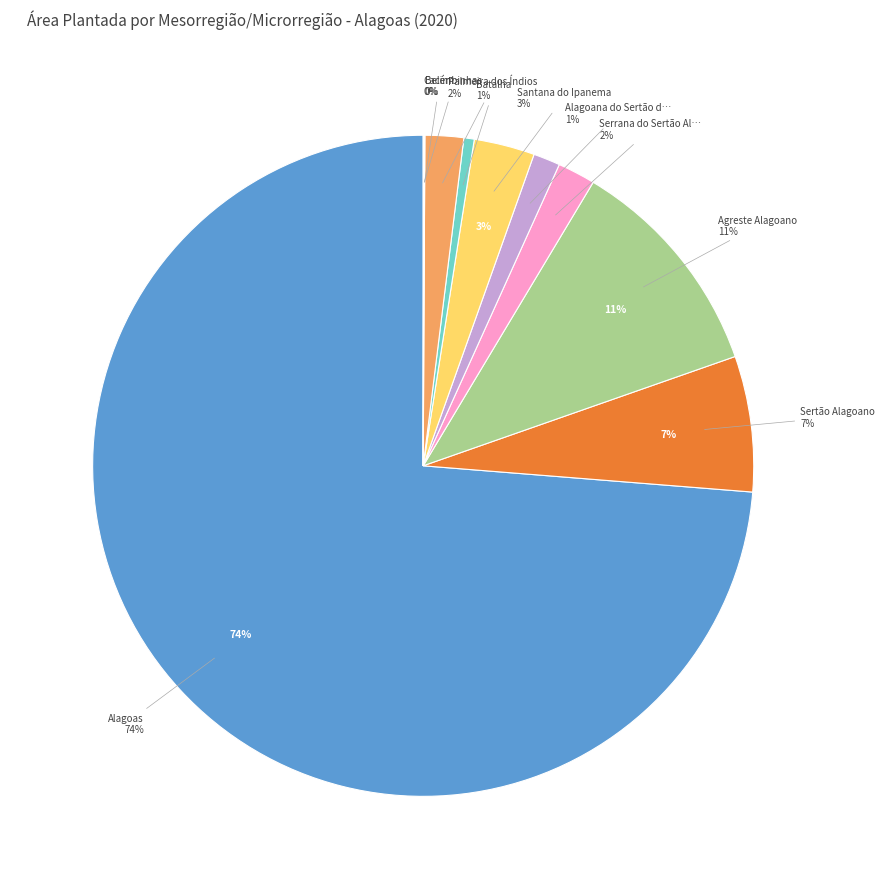

To the nearest percent, what portion does Batalha represent?

1%